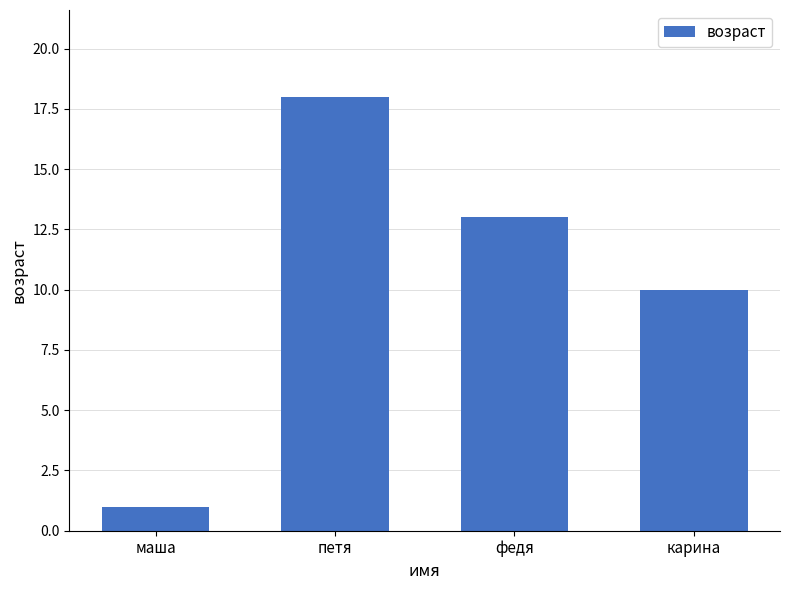

What position from the left is маша?

1